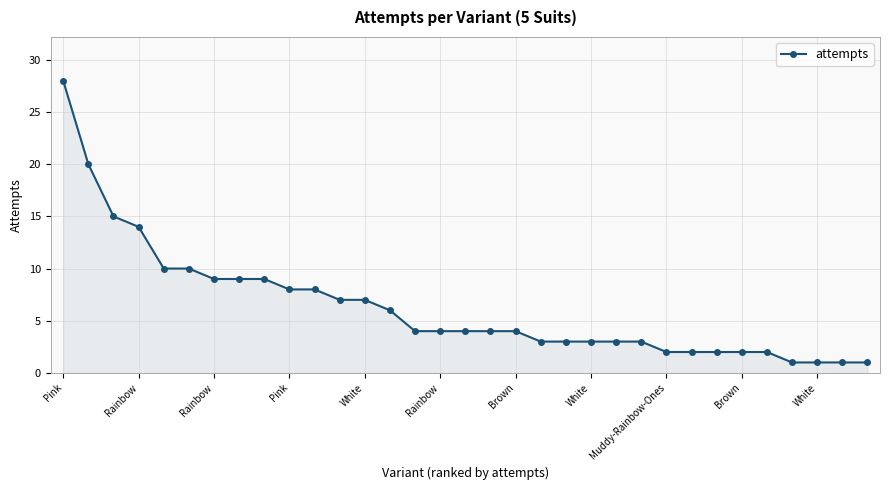

Does the chart display data point markers on the line(s)?

Yes